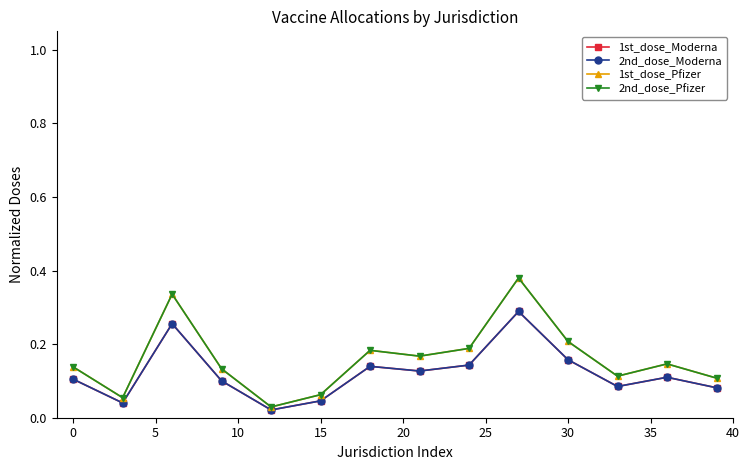

Is this an area chart (filled region under the line)?

No